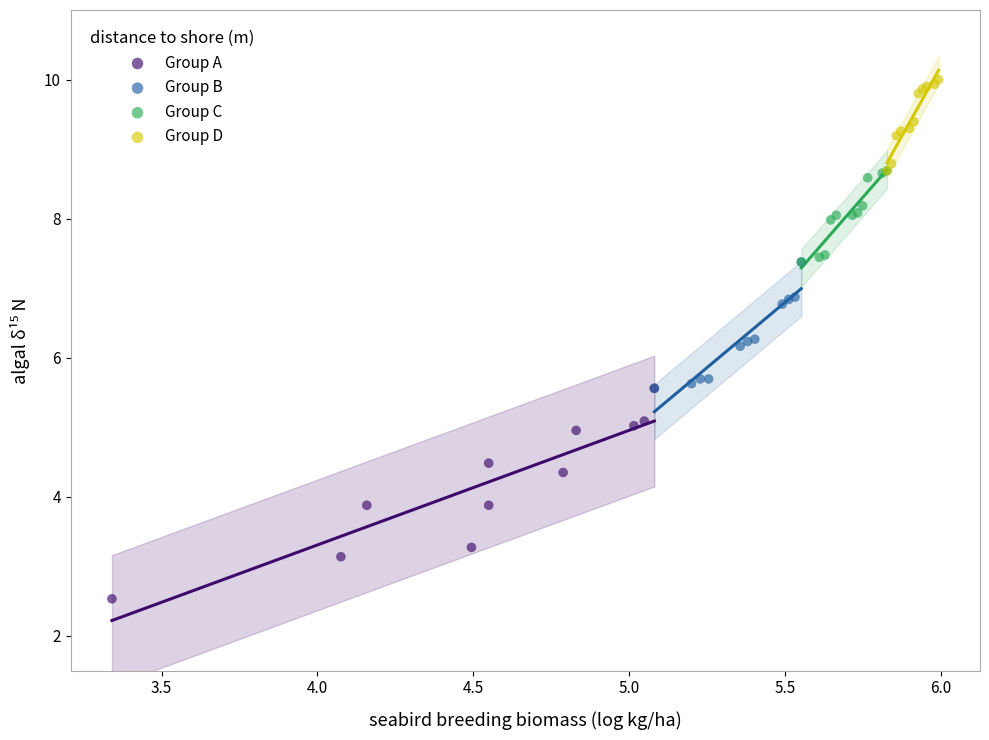

Which series reaches the minimum Y coordinate?

Group A